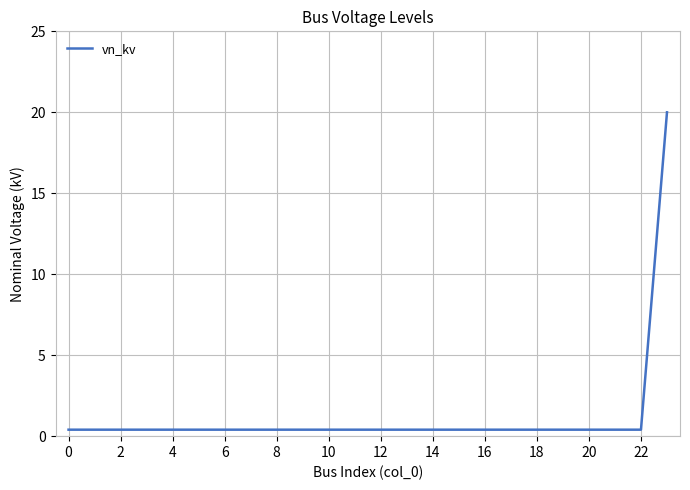

Reading right to left, what are all the values shown in this chart?

20.0	0.4	0.4	0.4	0.4	0.4	0.4	0.4	0.4	0.4	0.4	0.4	0.4	0.4	0.4	0.4	0.4	0.4	0.4	0.4	0.4	0.4	0.4	0.4